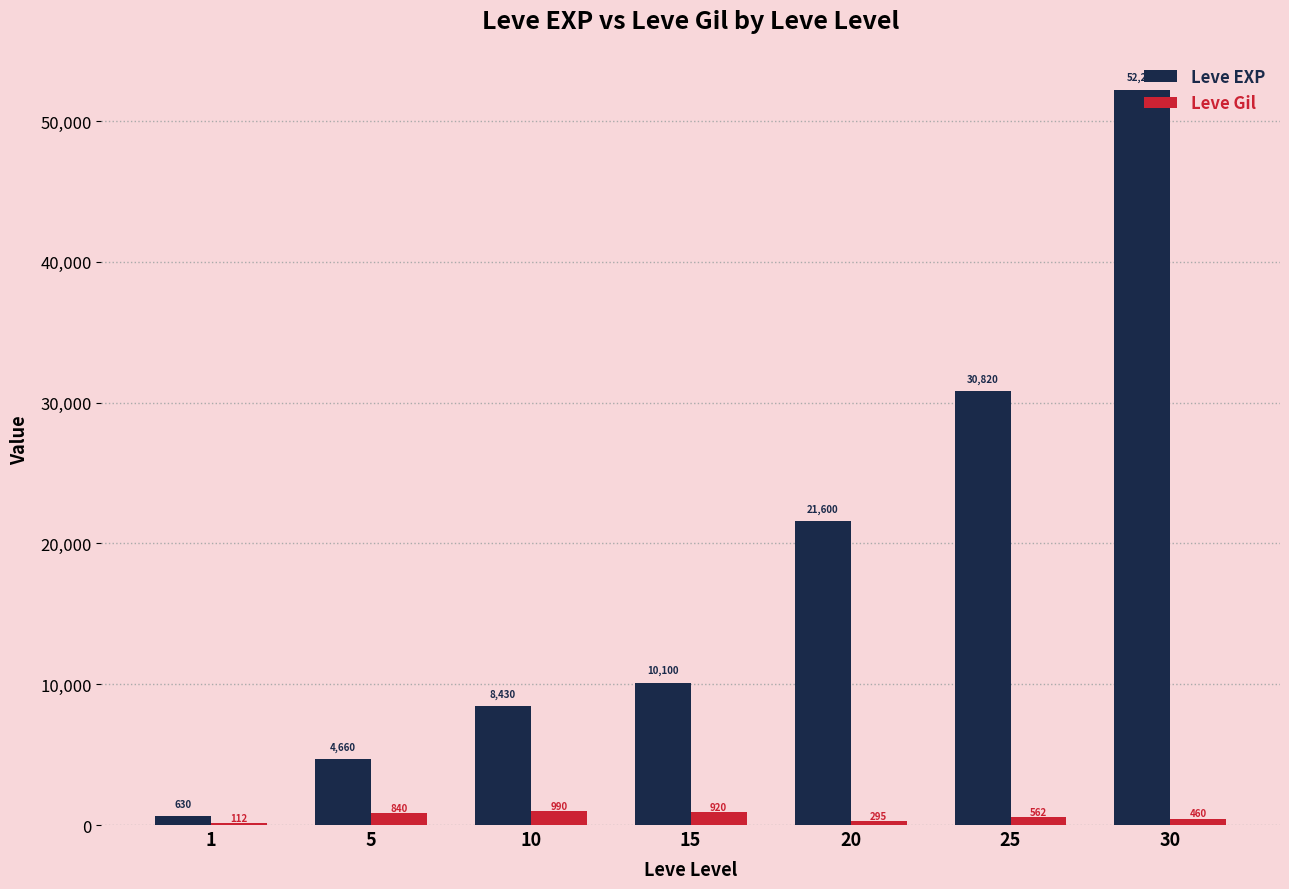

The value of Leve EXP at 30 is 77925. True or false?

False